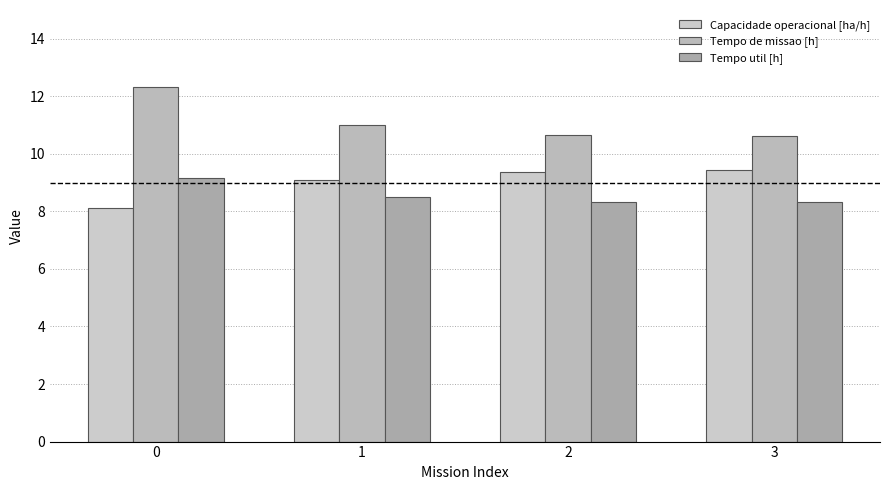

What value does the Tempo util [h] series have at 0?

9.2